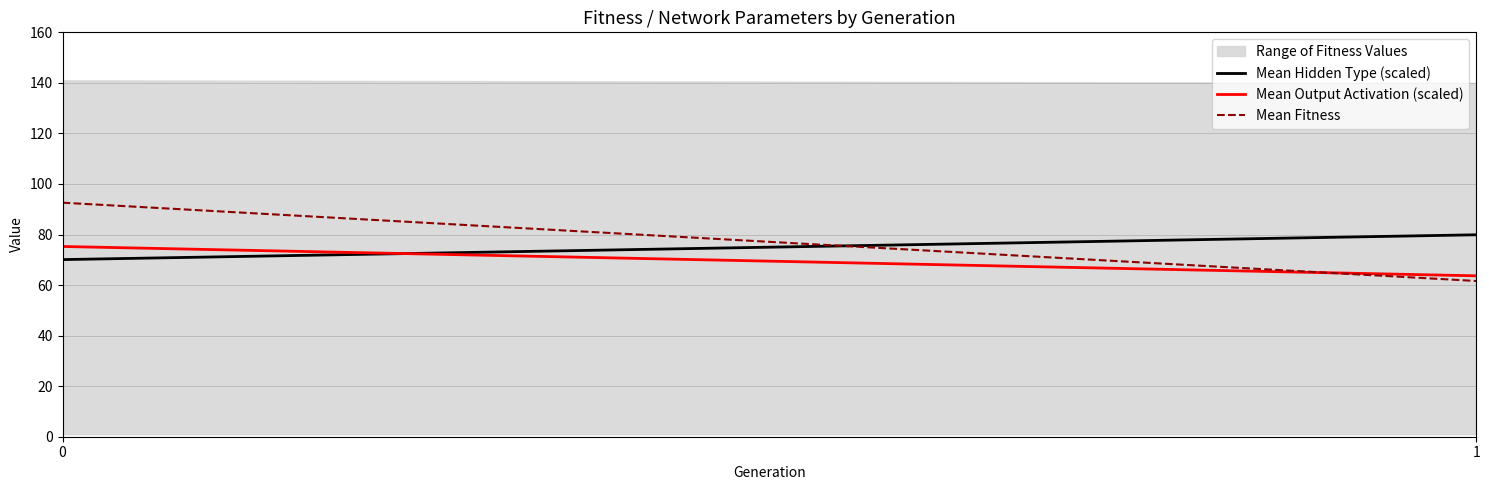

Rank the series by their maximum value, from lowest to highest.

Mean Output Activation (scaled), Mean Hidden Type (scaled), Mean Fitness